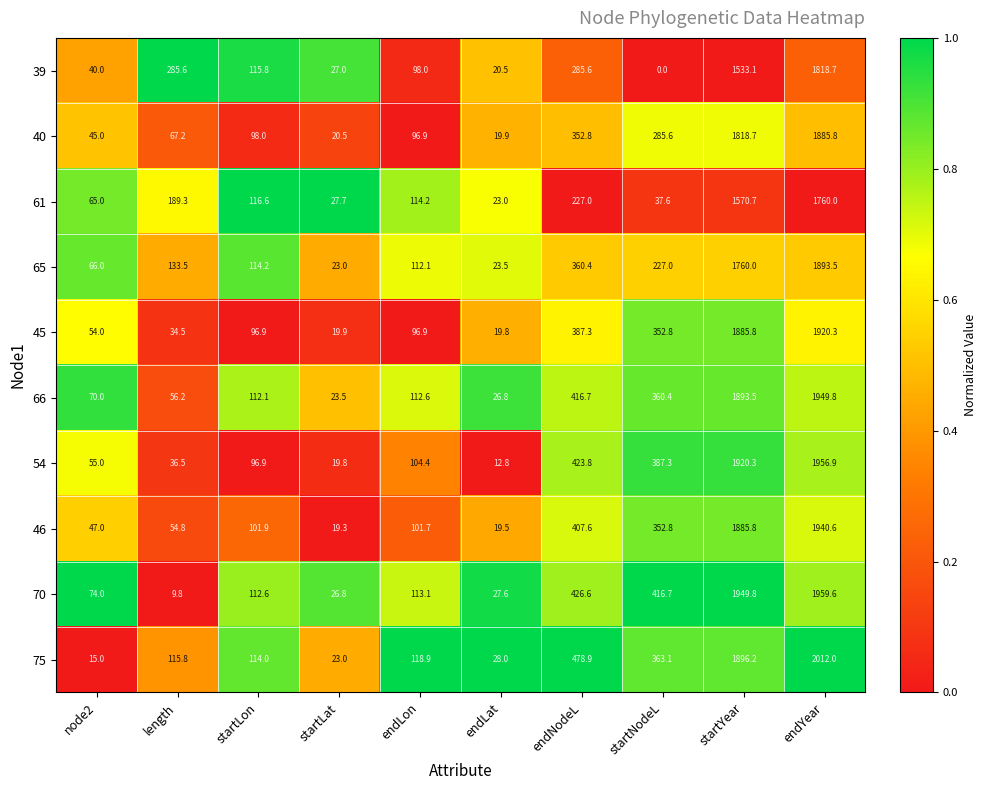

What is the difference between the second highest and minimum values in the 75 series?

1881.2